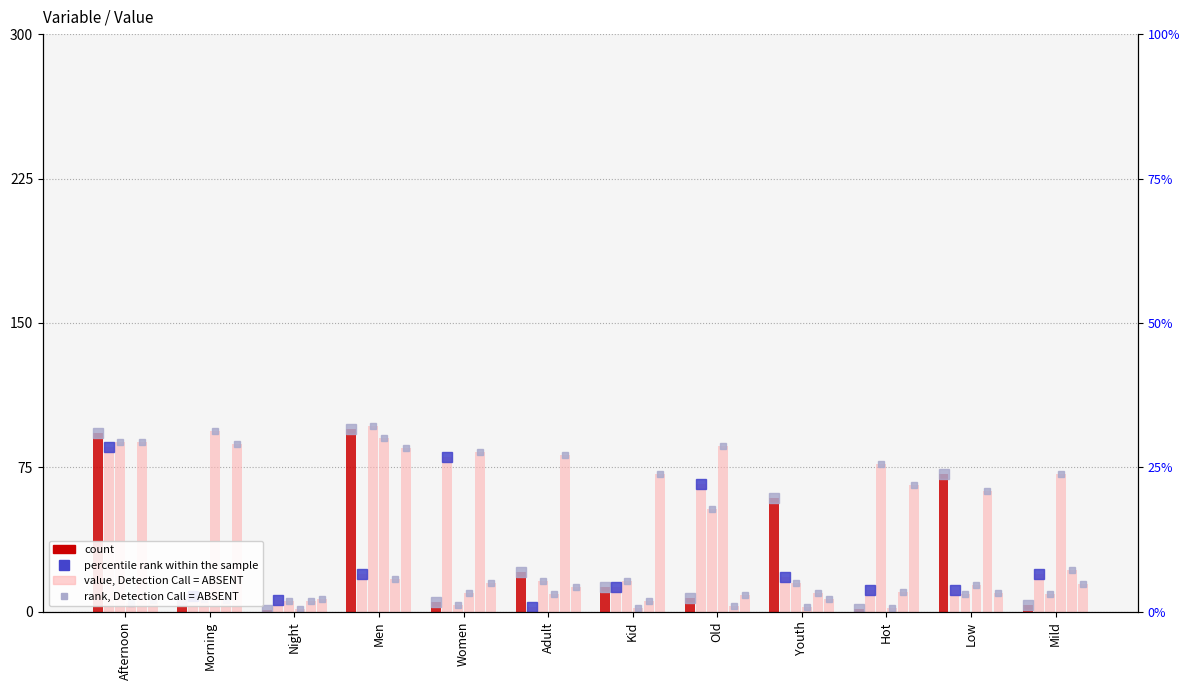

What is the lowest value of the percentile rank within the sample series?

2.4